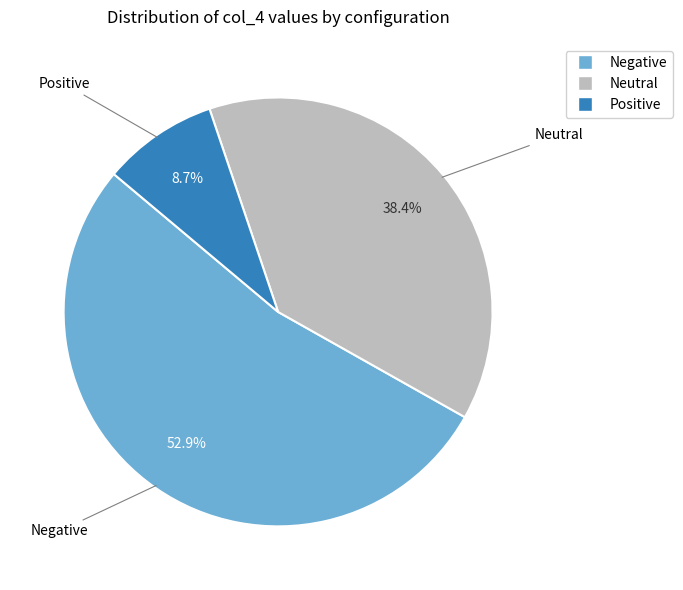

Is there a majority slice in this chart?

Yes